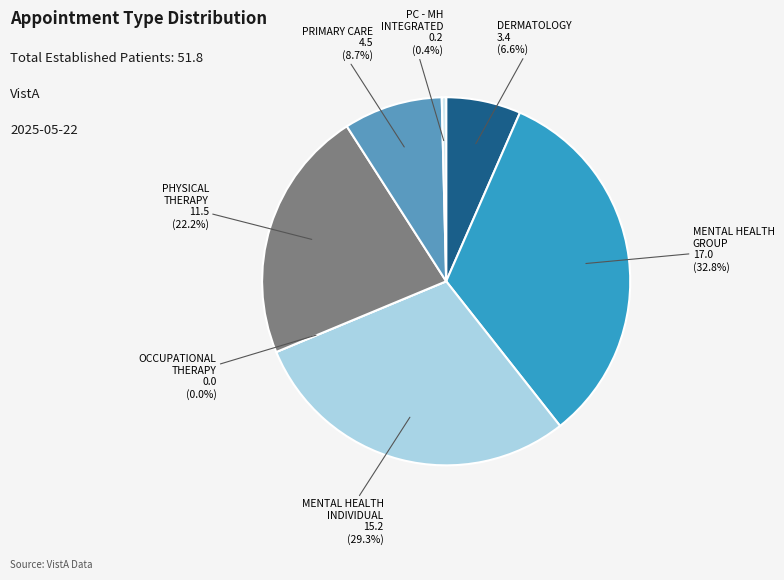

What percentage is NOT represented by OCCUPATIONAL THERAPY?

100.0%